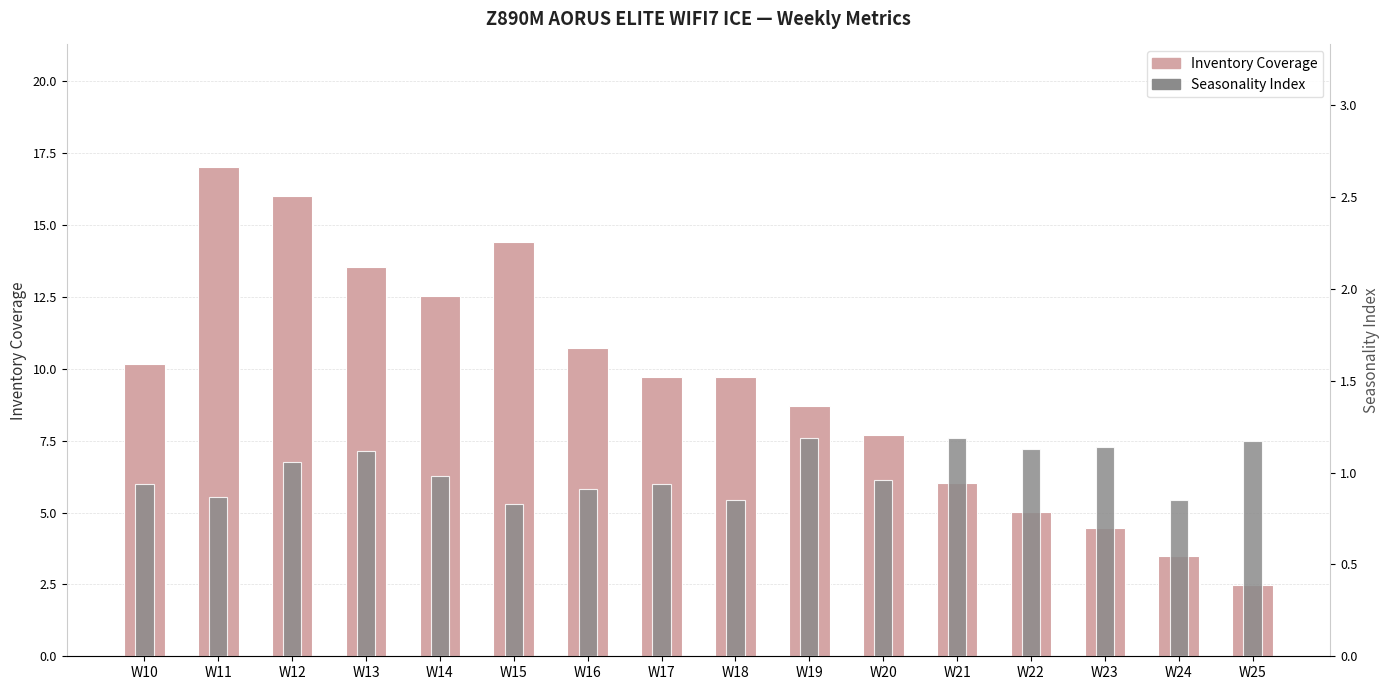

What is the highest value of the Seasonality Index series?

1.2